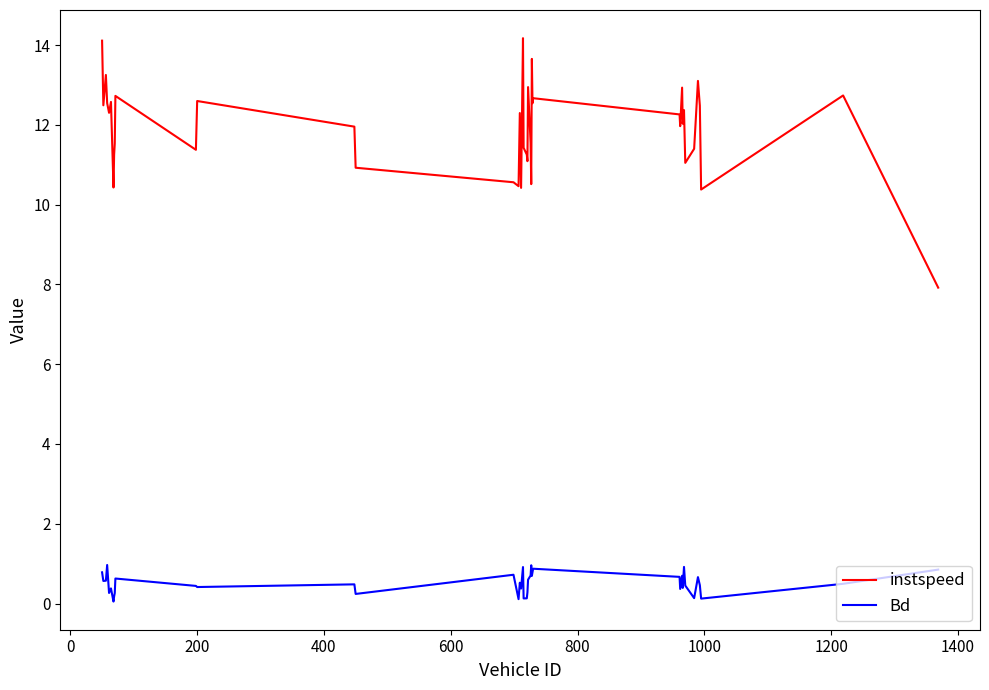

List the series in order of their overall mean, lowest first.

Bd, instspeed